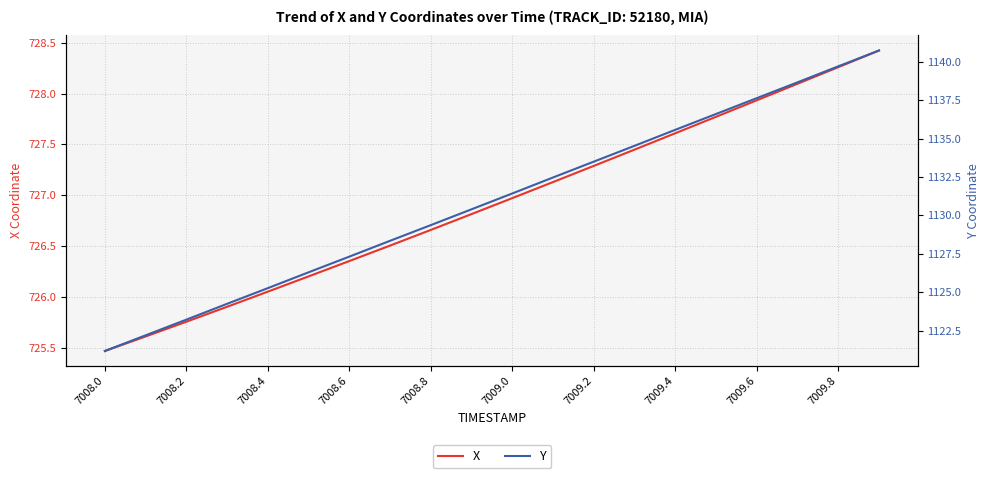

What is the difference between the maximum and minimum values in the Y series?

19.5